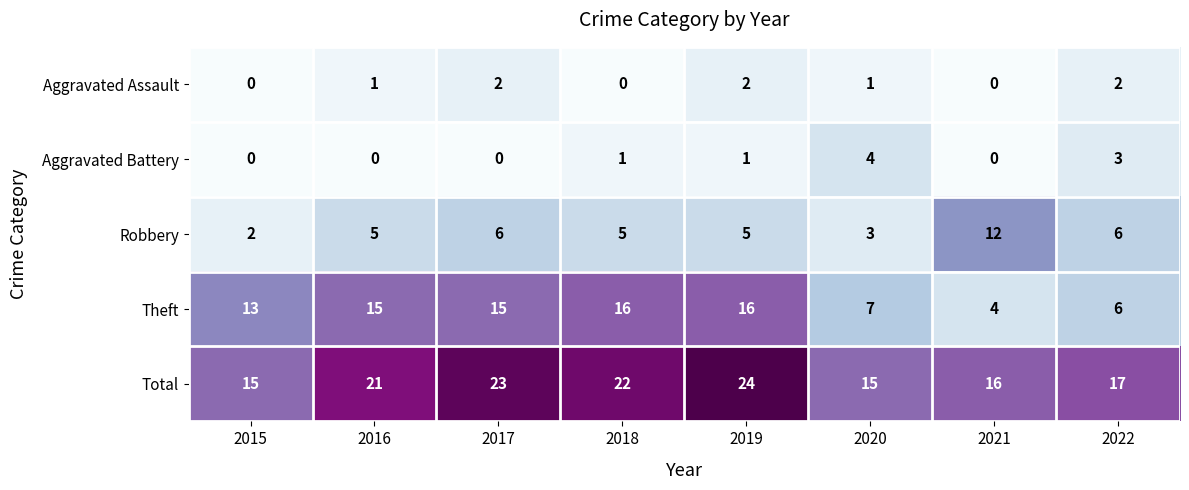

What is the sum of all Aggravated Battery values?

9